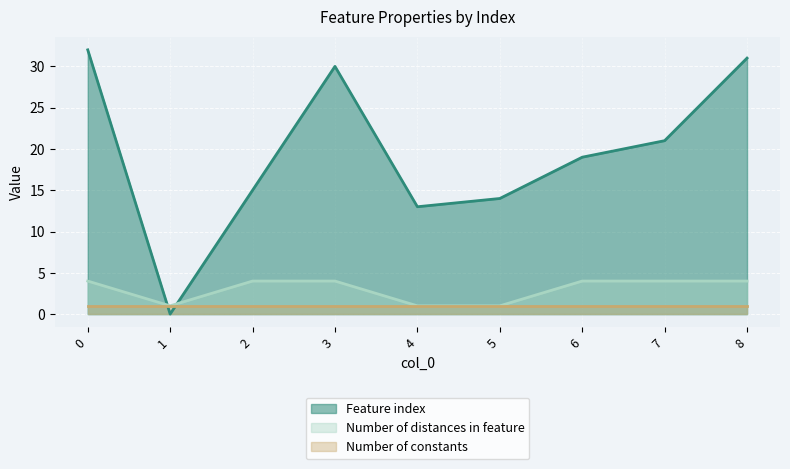

Where is Feature index nearest to the value 16?

2